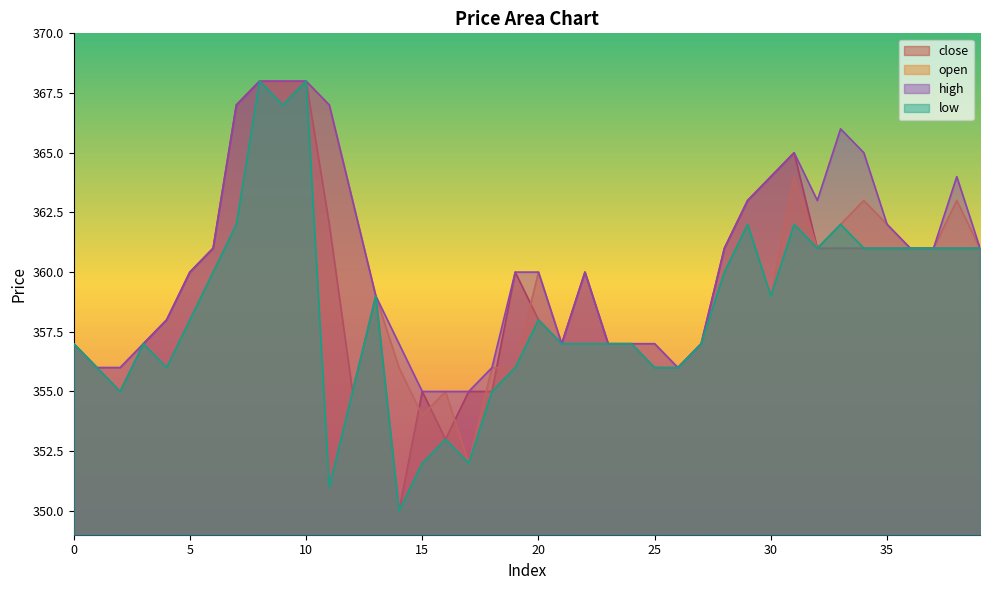

At which category is the sum across all series the highest?

8